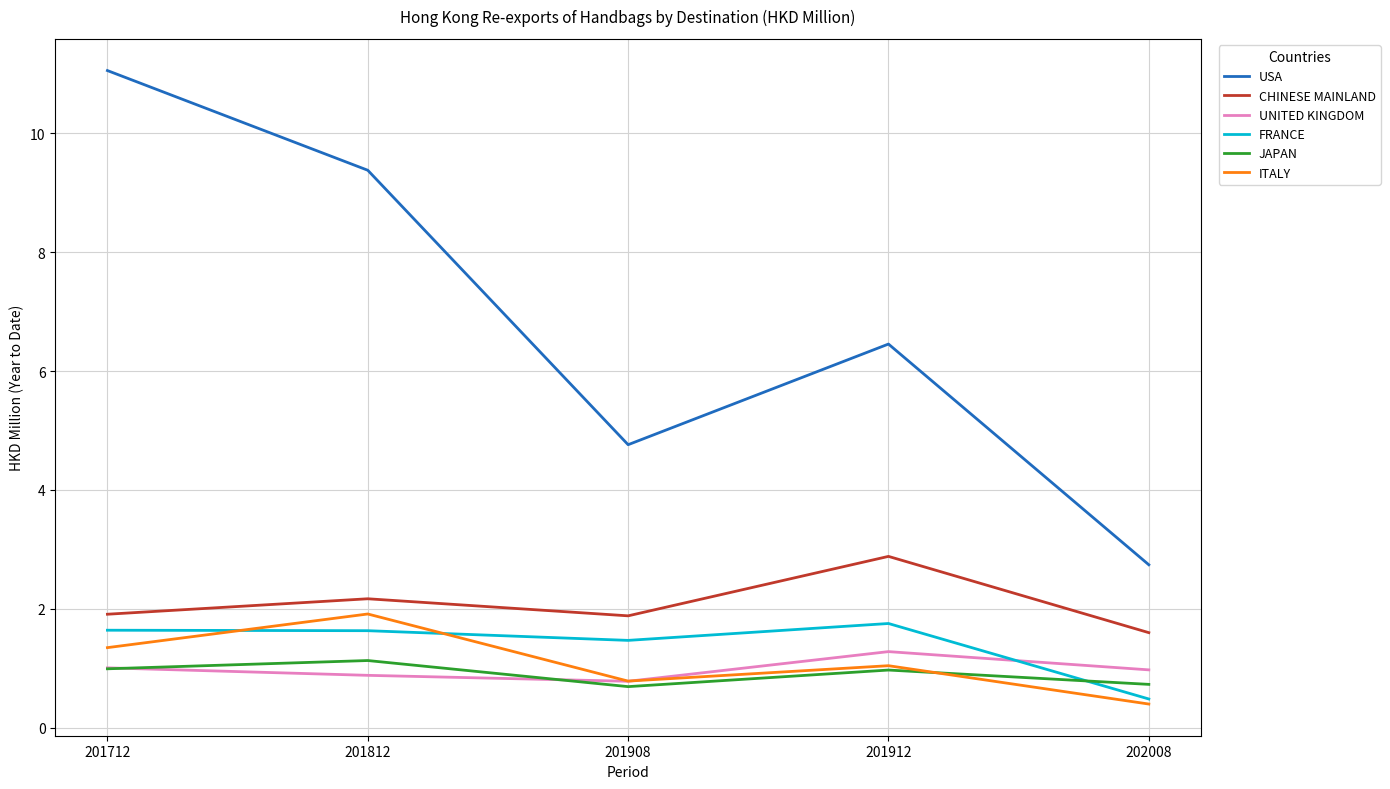

True or false: CHINESE MAINLAND and USA intersect in this chart.

False